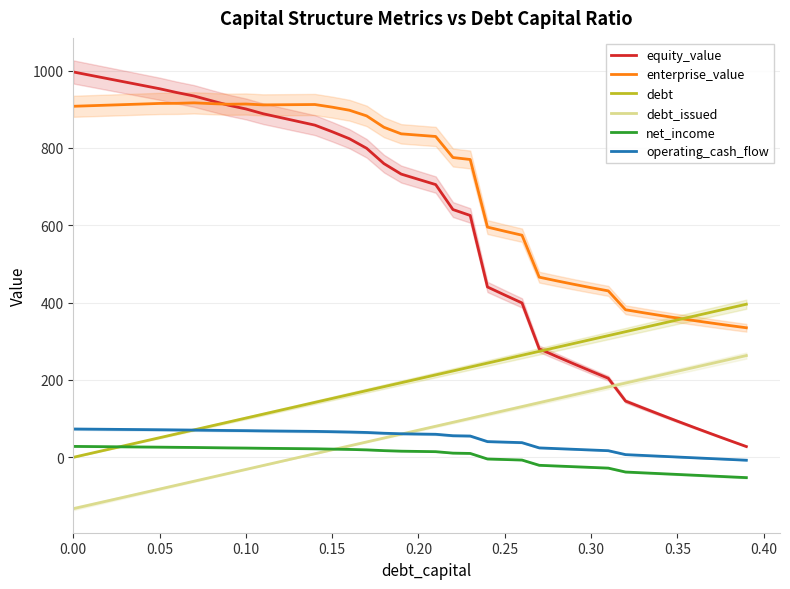

How many values in the equity_value series exceed 732?

20